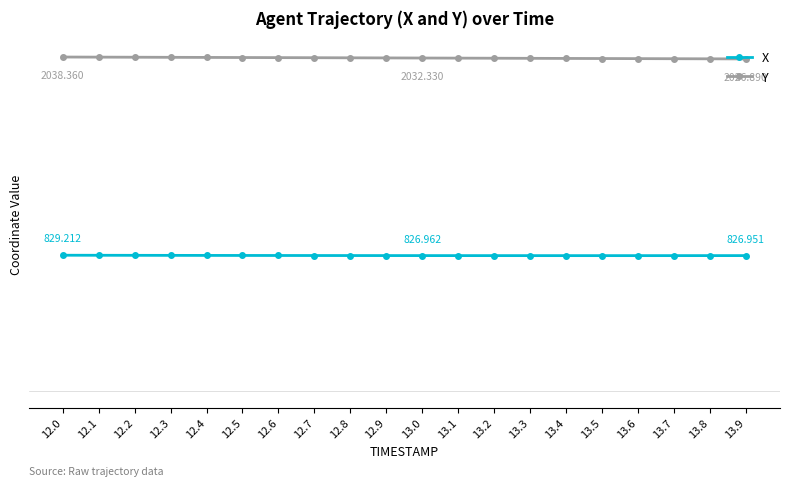

What are all the series names shown in the legend?

X, Y